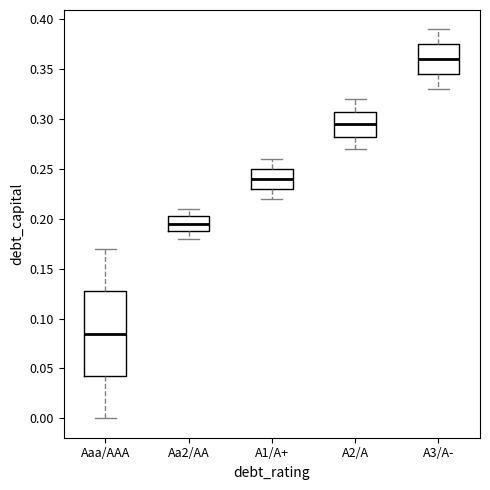

Which box has the highest median line?

A3/A-